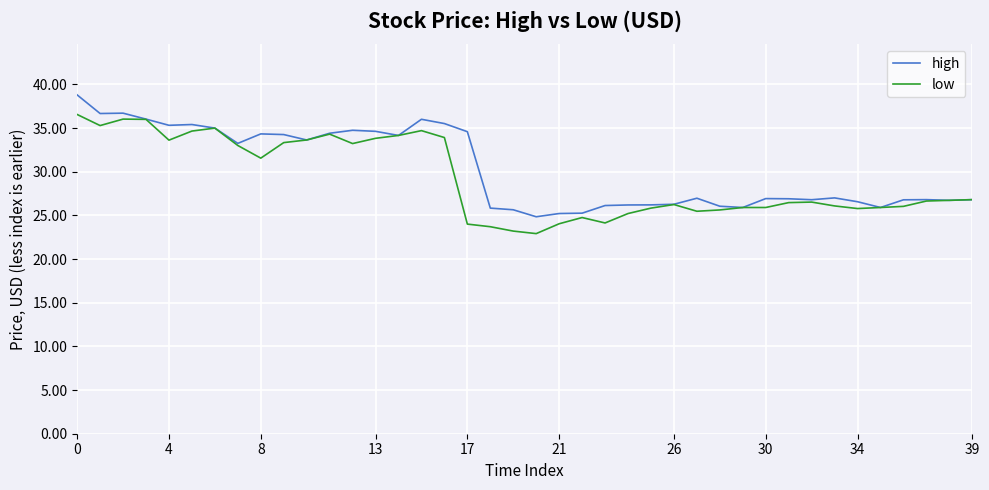

List the series in order of their peak value, lowest first.

low, high